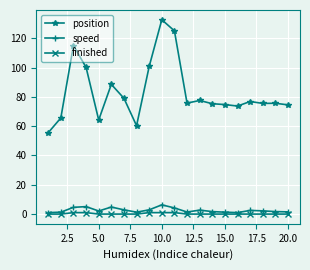

What is the value of the position point at the 14th from the left?

75.3